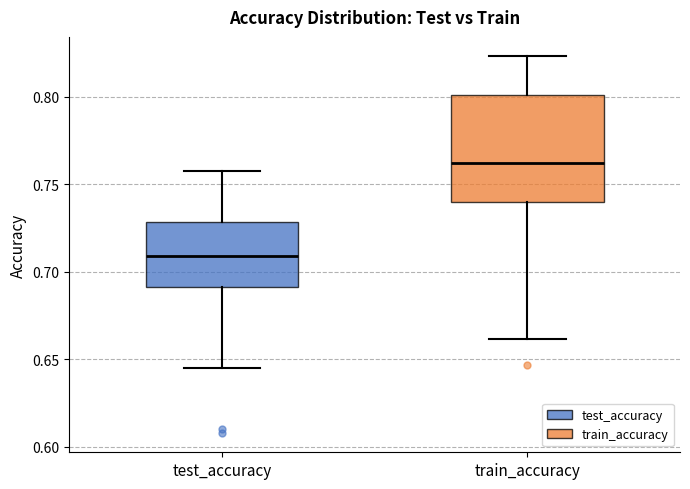

Reading left to right, transcribe this box plot: for each box, give where its median line is, the range the box spans, and where its two whiskers end, as read against the y-axis. The values are not printed on the chart, so give them approximately, as read against the axis.

test_accuracy: median 0.710, box 0.690 to 0.730, whiskers 0.645 to 0.755
train_accuracy: median 0.760, box 0.740 to 0.800, whiskers 0.660 to 0.825